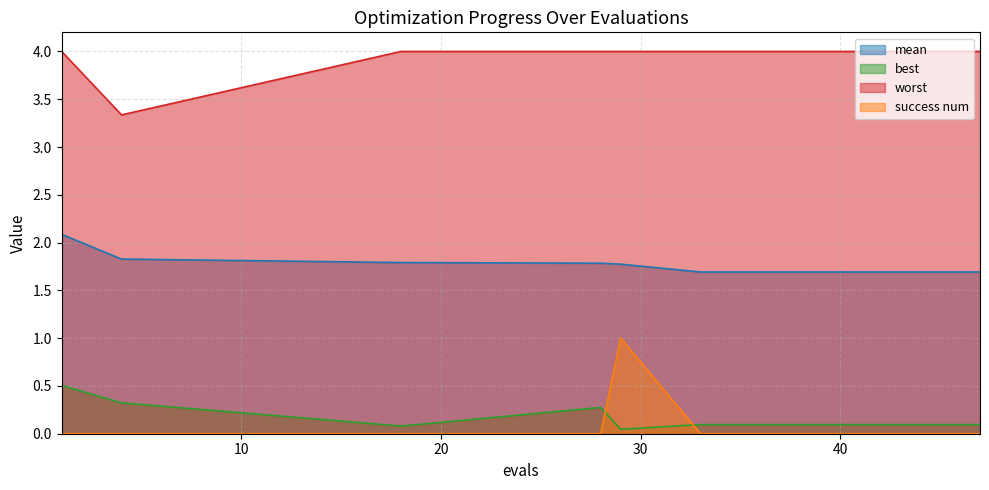

Count the number of categories in the chart.

20